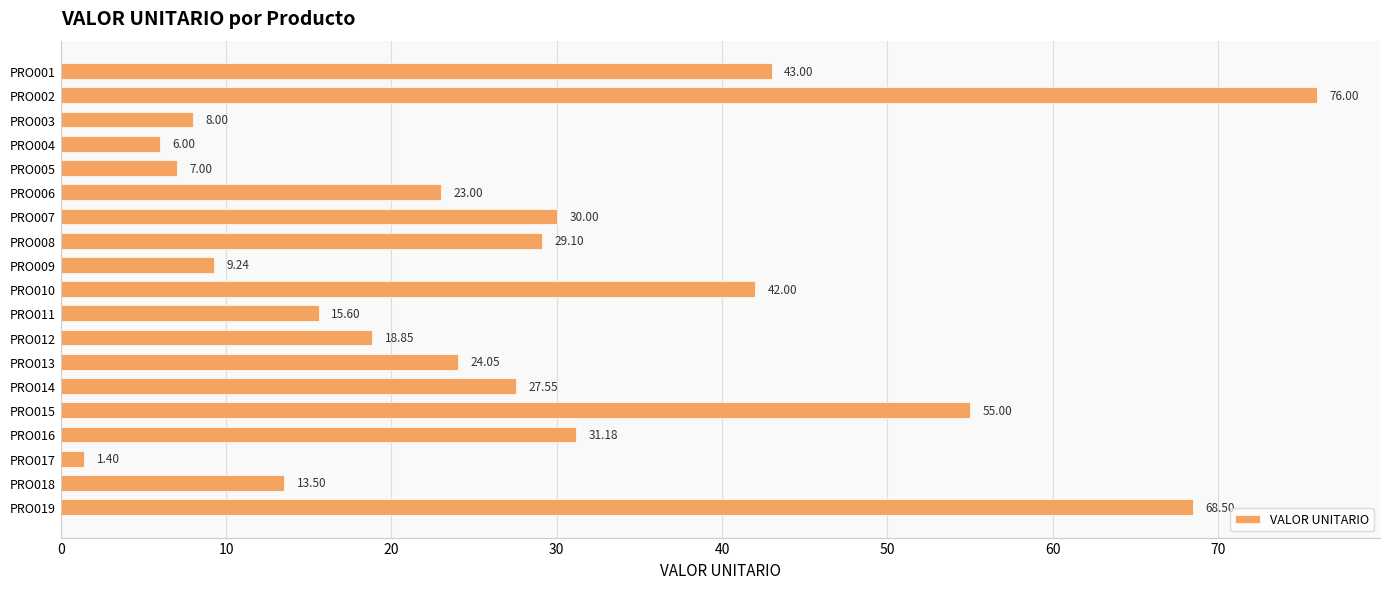

What is the change in value from PRO002 to PRO011?

-60.4